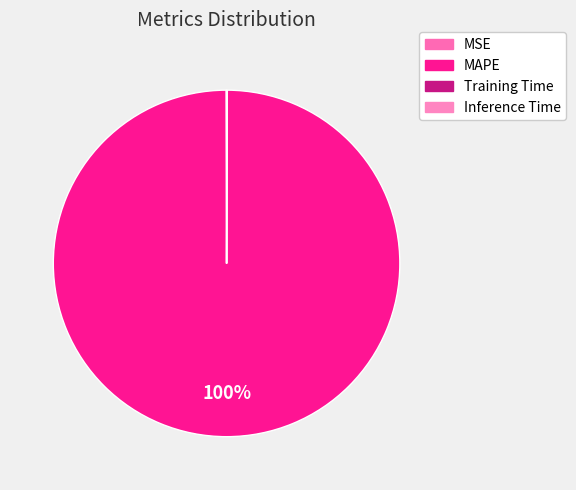

Which slice represents more than half of the pie?

MAPE